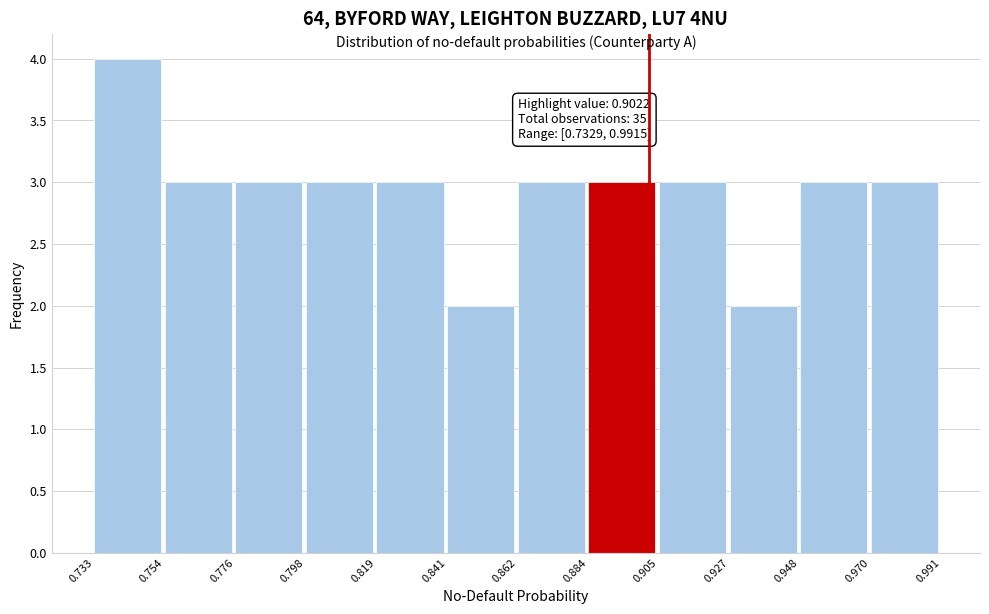

Which range on the x-axis has the tallest bar?

0.733 to 0.754